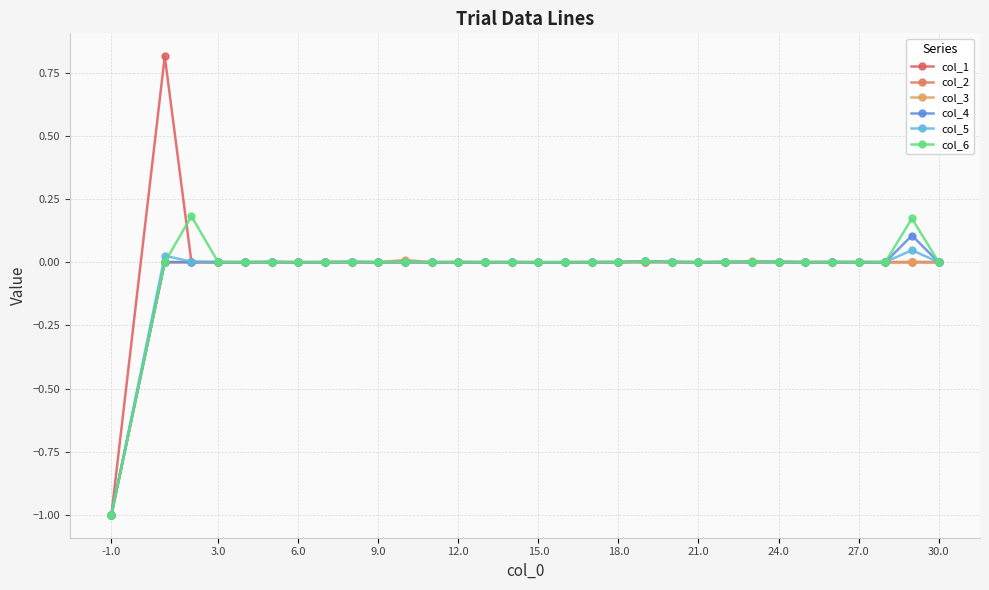

Count the number of categories in the chart.

31